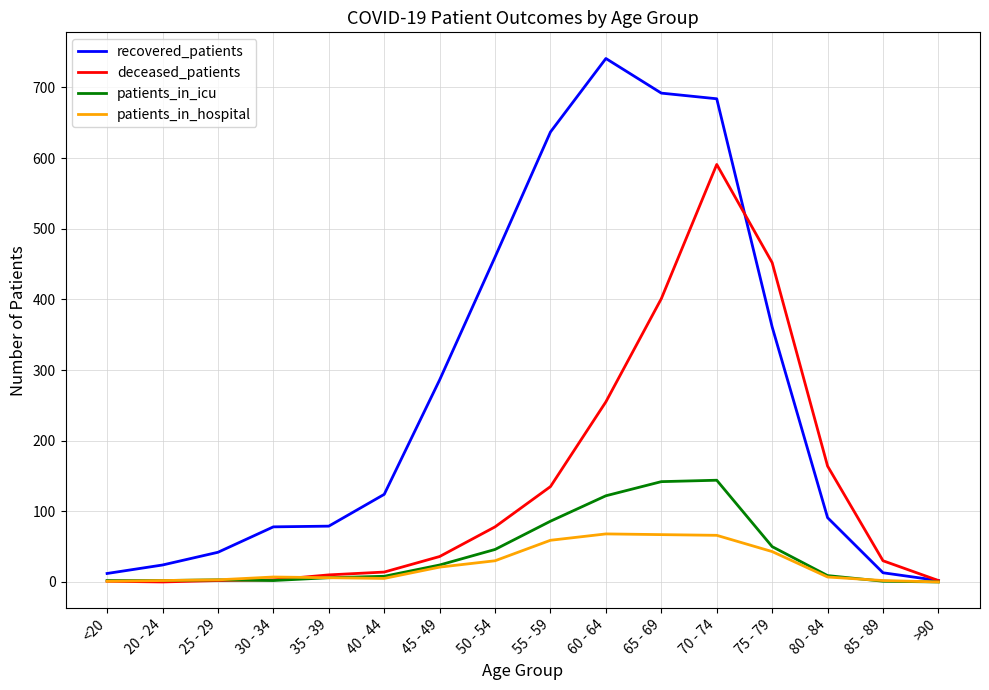

The patients_in_icu series shows 233 at 70 - 74. True or false?

False